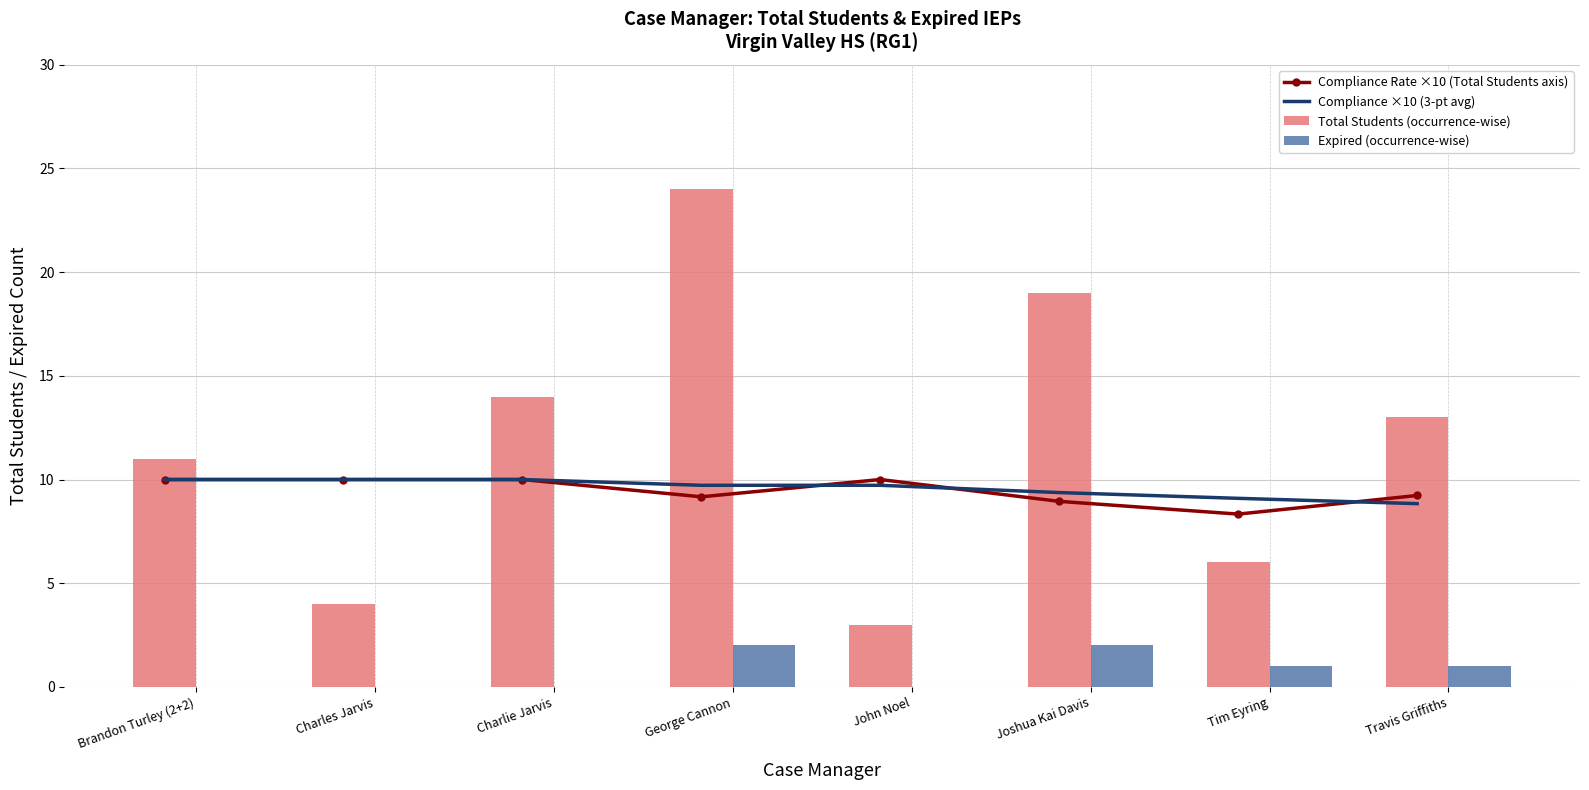

What is the label of the 5th bar from the left?

John Noel